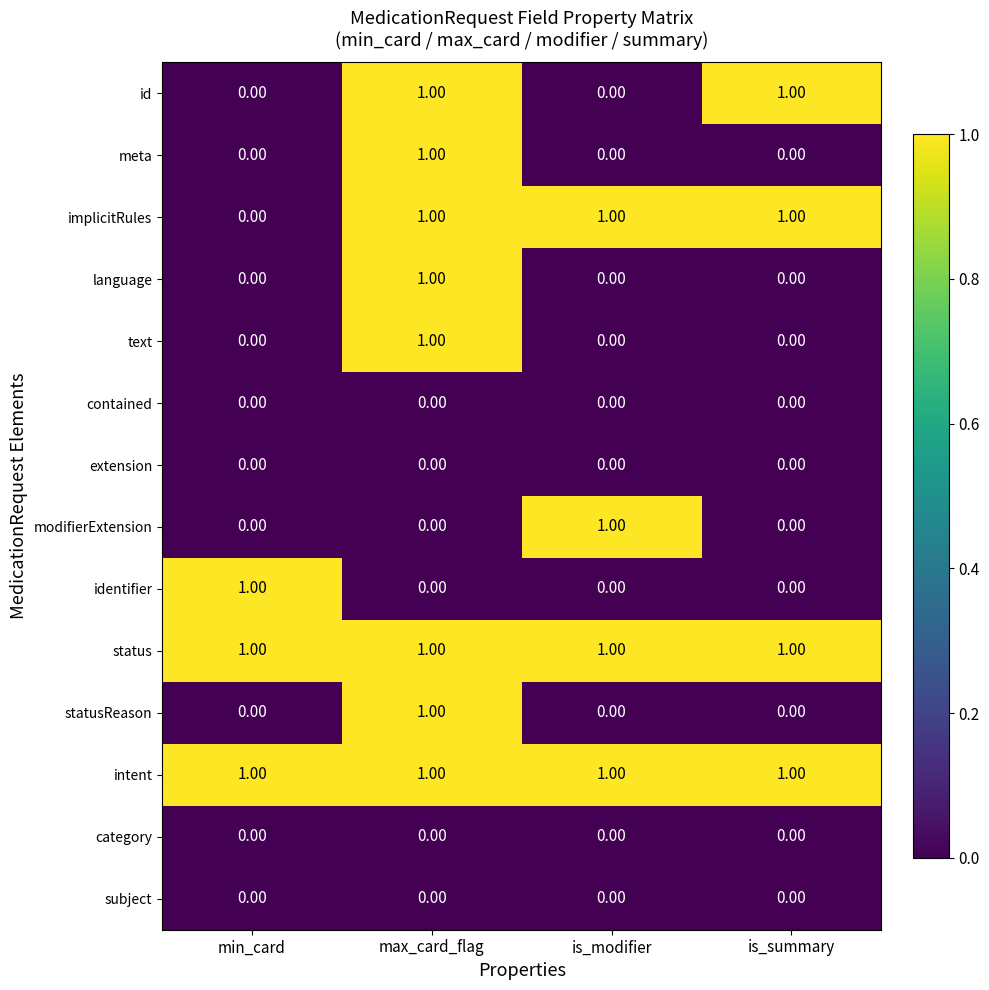

How many categories are shown in the chart?

4